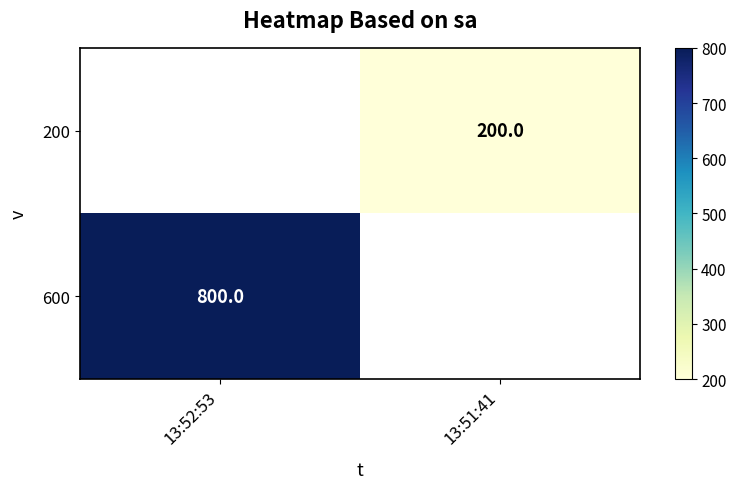

The value of 200 at 13:51:41 is 200. True or false?

True